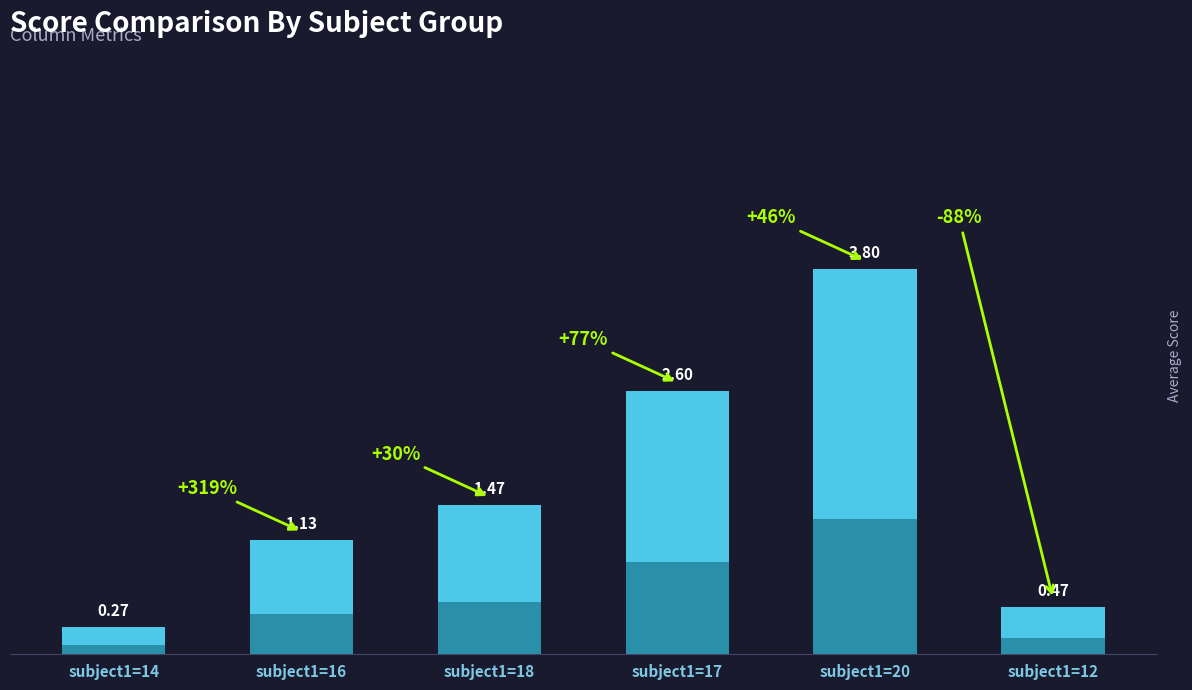

What is the label of the 1st bar from the right?

subject1=12